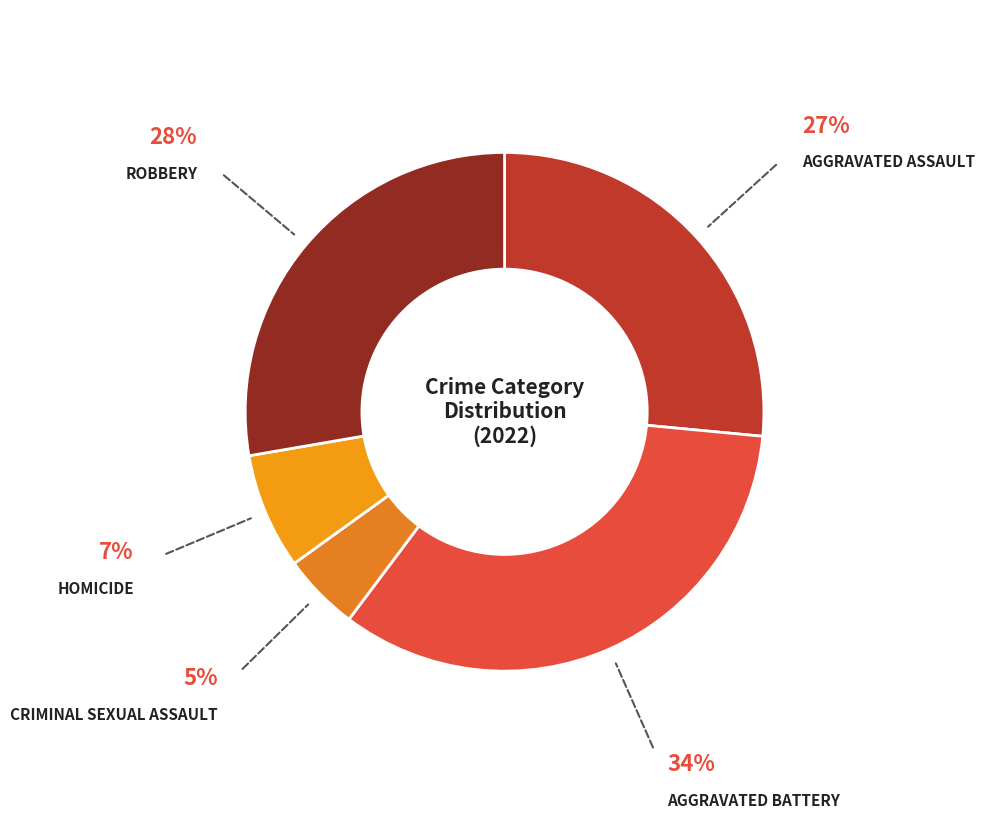

How many segments does this pie chart have?

5